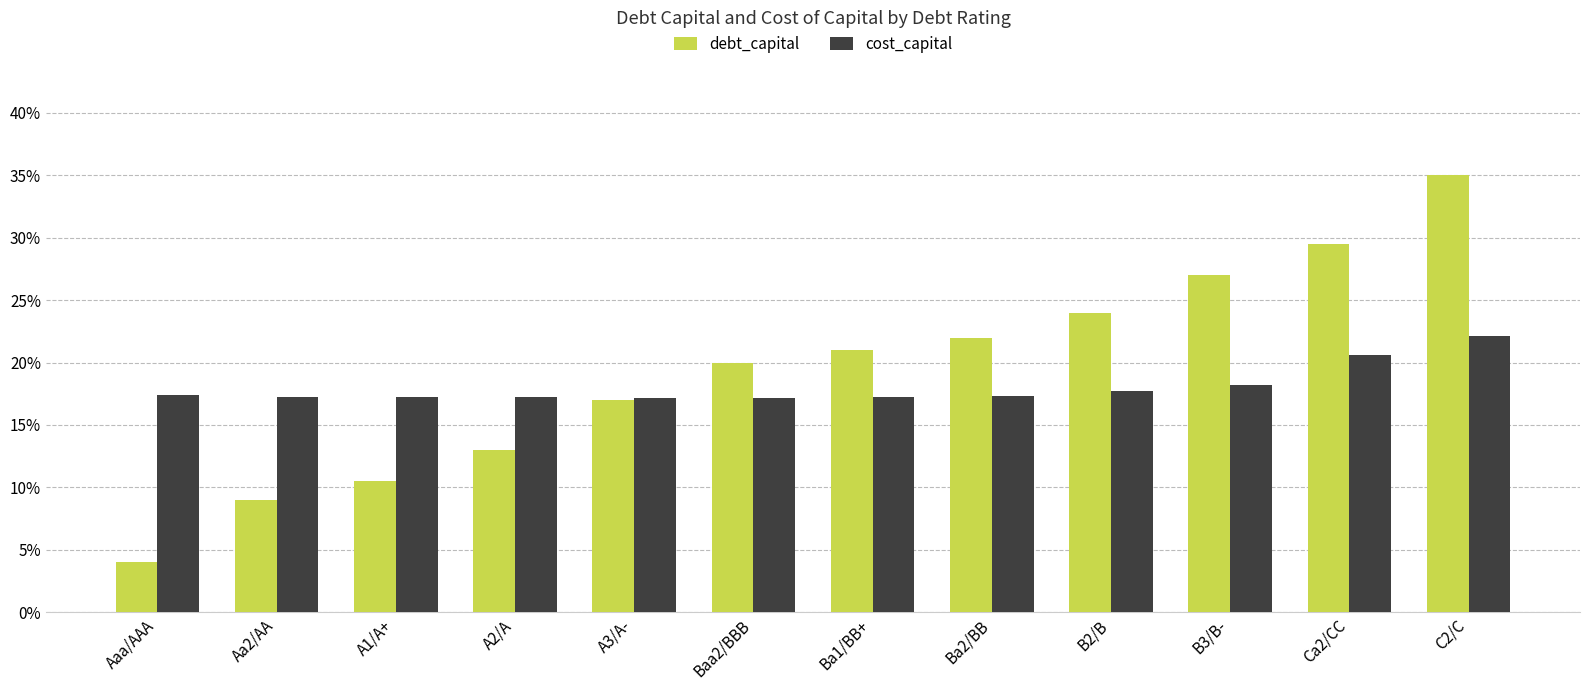

Read the cost_capital value at Aa2/AA.

0.2